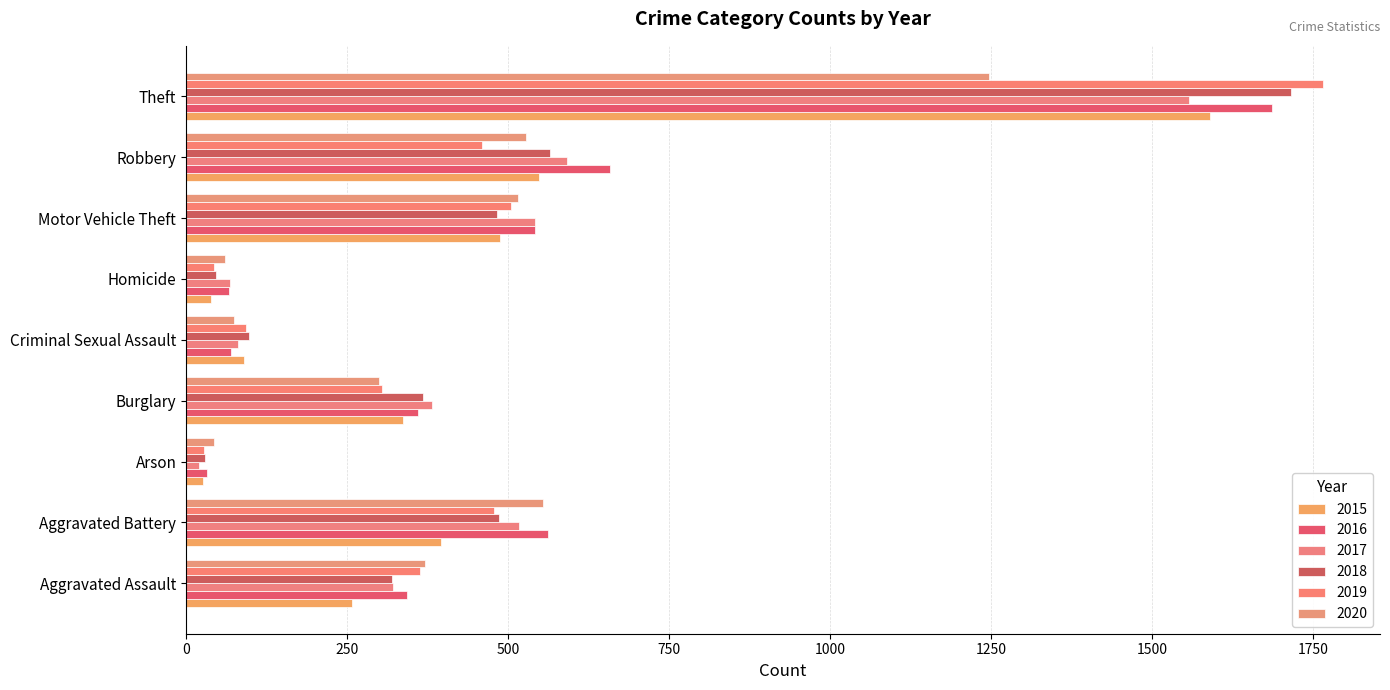

Which series changed the most between Aggravated Battery and Theft?

2019